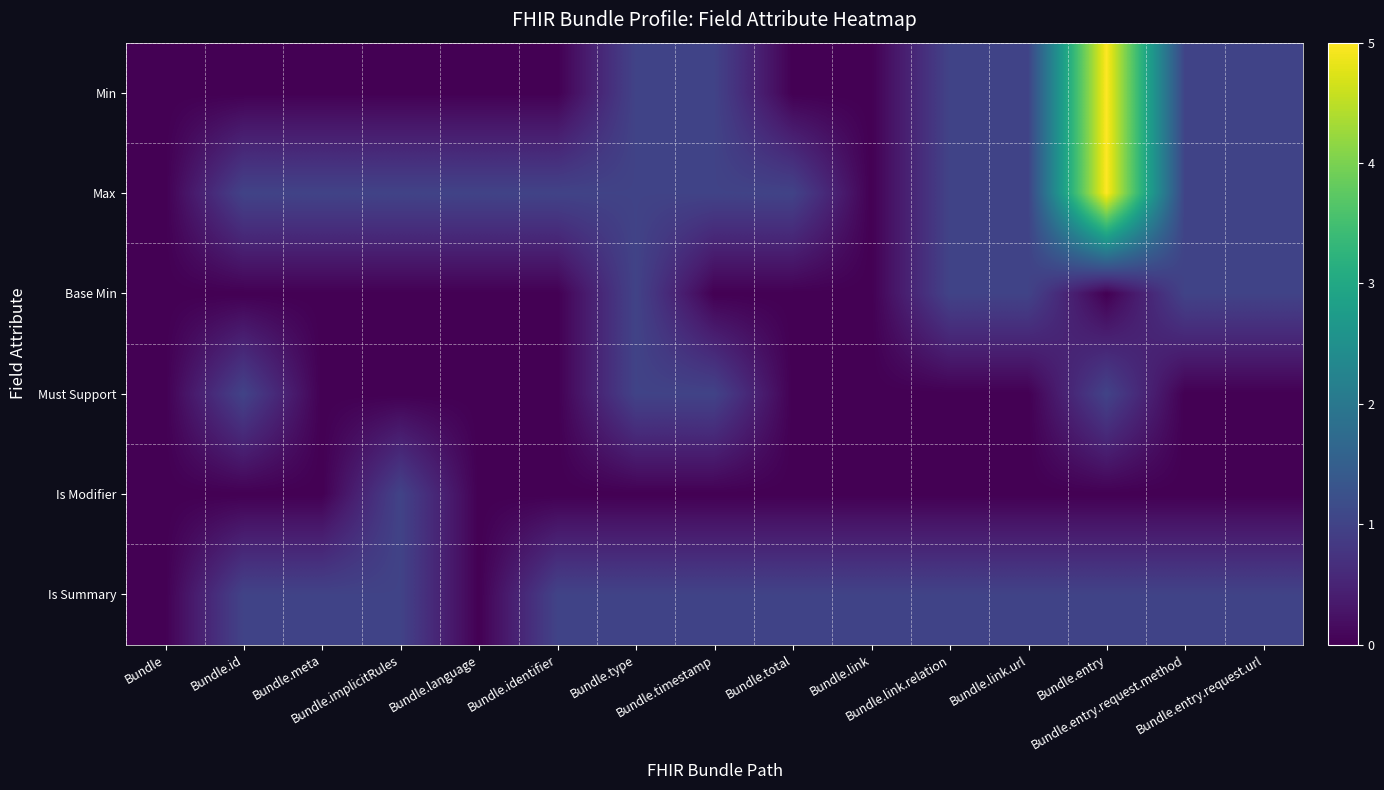

Reading left to right, extract all data points from this chart.

Min: Bundle=0	Bundle.id=0	Bundle.meta=0	Bundle.implicitRules=0	Bundle.language=0	Bundle.identifier=0	Bundle.type=1	Bundle.timestamp=1	Bundle.total=0	Bundle.link=0	Bundle.link.relation=1	Bundle.link.url=1	Bundle.entry=5	Bundle.entry.request.method=1	Bundle.entry.request.url=1
Max: Bundle=0	Bundle.id=1	Bundle.meta=1	Bundle.implicitRules=1	Bundle.language=1	Bundle.identifier=1	Bundle.type=1	Bundle.timestamp=1	Bundle.total=1	Bundle.link=0	Bundle.link.relation=1	Bundle.link.url=1	Bundle.entry=5	Bundle.entry.request.method=1	Bundle.entry.request.url=1
Base Min: Bundle=0	Bundle.id=0	Bundle.meta=0	Bundle.implicitRules=0	Bundle.language=0	Bundle.identifier=0	Bundle.type=1	Bundle.timestamp=0	Bundle.total=0	Bundle.link=0	Bundle.link.relation=1	Bundle.link.url=1	Bundle.entry=0	Bundle.entry.request.method=1	Bundle.entry.request.url=1
Must Support: Bundle=0	Bundle.id=1	Bundle.meta=0	Bundle.implicitRules=0	Bundle.language=0	Bundle.identifier=0	Bundle.type=1	Bundle.timestamp=1	Bundle.total=0	Bundle.link=0	Bundle.link.relation=0	Bundle.link.url=0	Bundle.entry=1	Bundle.entry.request.method=0	Bundle.entry.request.url=0
Is Modifier: Bundle=0	Bundle.id=0	Bundle.meta=0	Bundle.implicitRules=1	Bundle.language=0	Bundle.identifier=0	Bundle.type=0	Bundle.timestamp=0	Bundle.total=0	Bundle.link=0	Bundle.link.relation=0	Bundle.link.url=0	Bundle.entry=0	Bundle.entry.request.method=0	Bundle.entry.request.url=0
Is Summary: Bundle=0	Bundle.id=1	Bundle.meta=1	Bundle.implicitRules=1	Bundle.language=0	Bundle.identifier=1	Bundle.type=1	Bundle.timestamp=1	Bundle.total=1	Bundle.link=1	Bundle.link.relation=1	Bundle.link.url=1	Bundle.entry=1	Bundle.entry.request.method=1	Bundle.entry.request.url=1